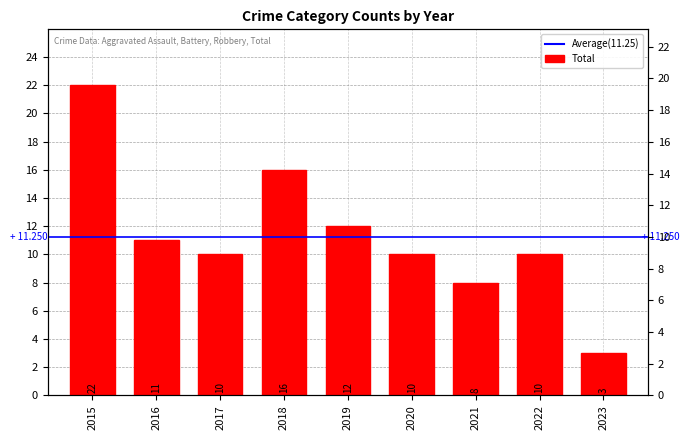

True or false: the data shows 10 at 2020.

True